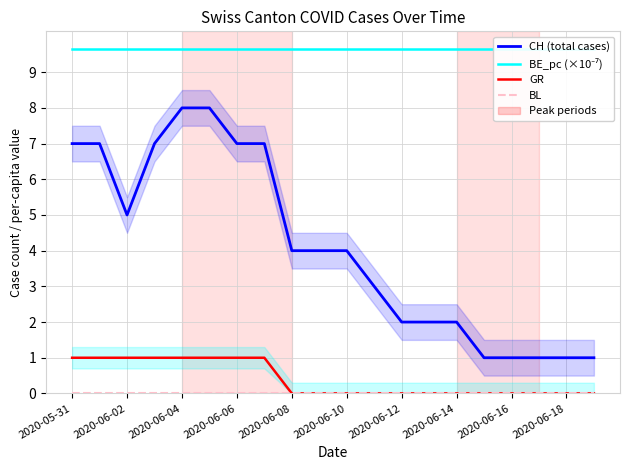

Reading right to left, transcribe all the data shown in this chart.

CH (total cases): 1.0	1.0	1.0	1.0	1.0	2.0	2.0	2.0	3.0	4.0	4.0	4.0	7.0	7.0	8.0	8.0	7.0	5.0	7.0	7.0
BE_pc (×10⁻⁷): 9.7	9.7	9.7	9.7	9.7	9.7	9.7	9.7	9.7	9.7	9.7	9.7	9.7	9.7	9.7	9.7	9.7	9.7	9.7	9.7
GR: 0.0	0.0	0.0	0.0	0.0	0.0	0.0	0.0	0.0	0.0	0.0	0.0	1.0	1.0	1.0	1.0	1.0	1.0	1.0	1.0
BL: 0.0	0.0	0.0	0.0	0.0	0.0	0.0	0.0	0.0	0.0	0.0	0.0	0.0	0.0	0.0	0.0	0.0	0.0	0.0	0.0